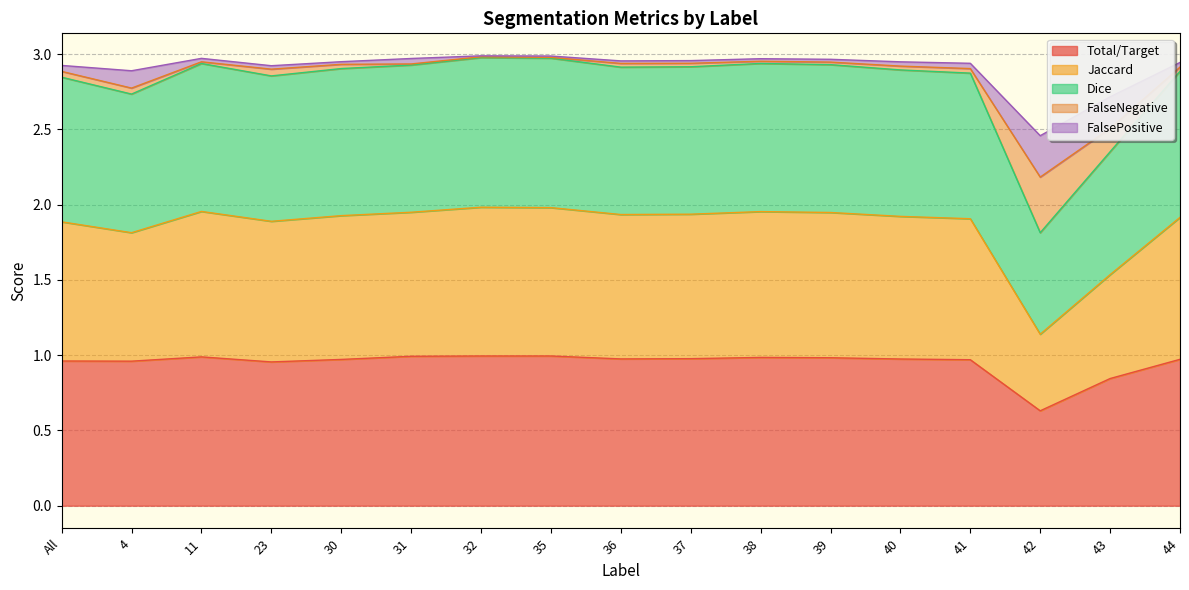

The value of Total/Target at 36 is 0.6. True or false?

False